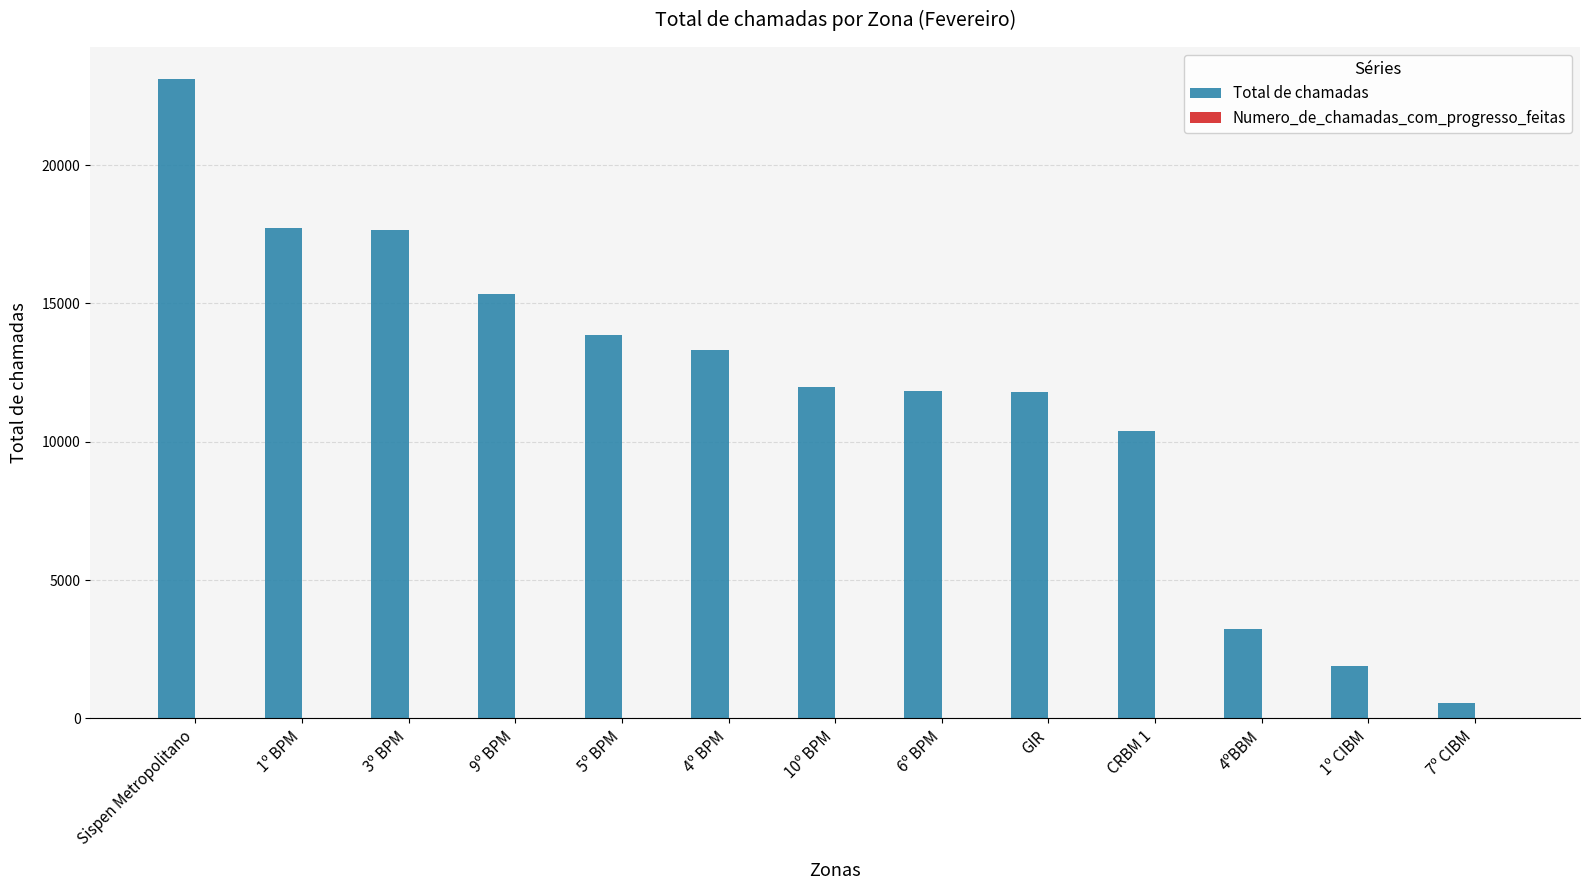

What is the label of the 10th bar from the left?

CRBM 1